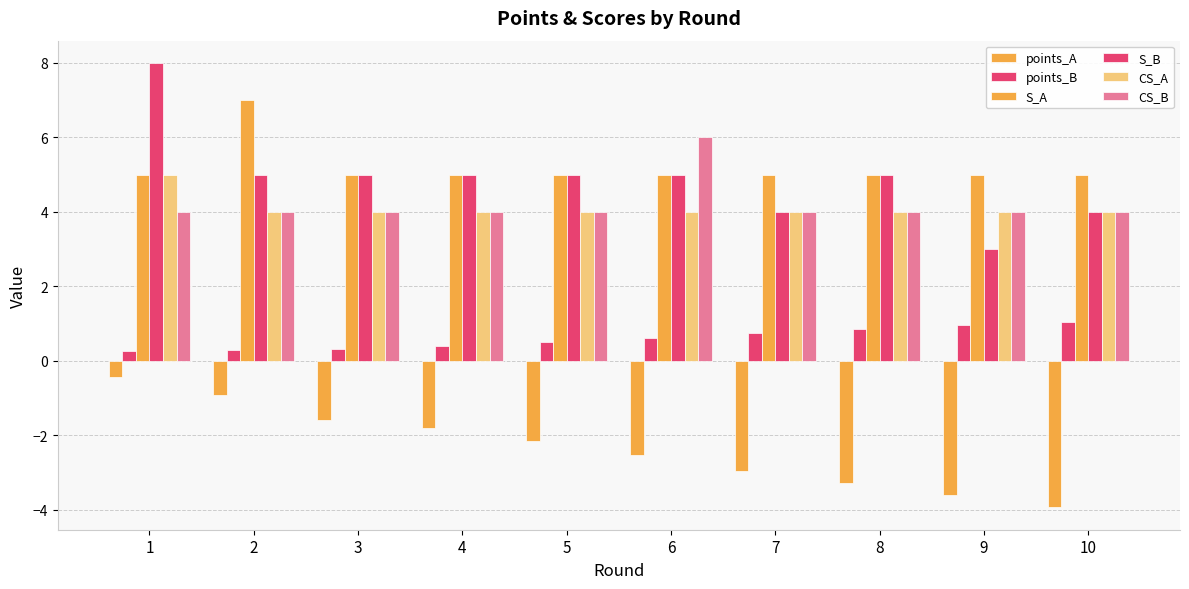

How many bars are there in total?

60